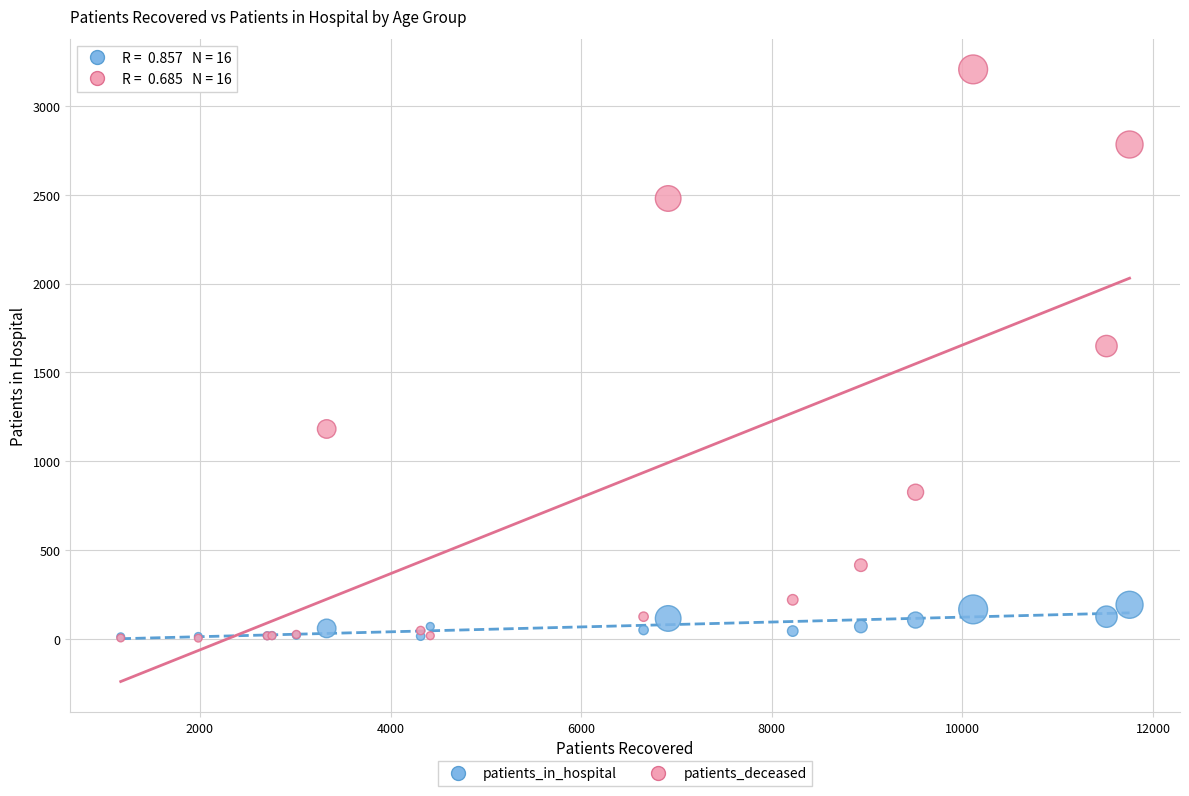

Across all series, what Y value is closest to 1604?

1648